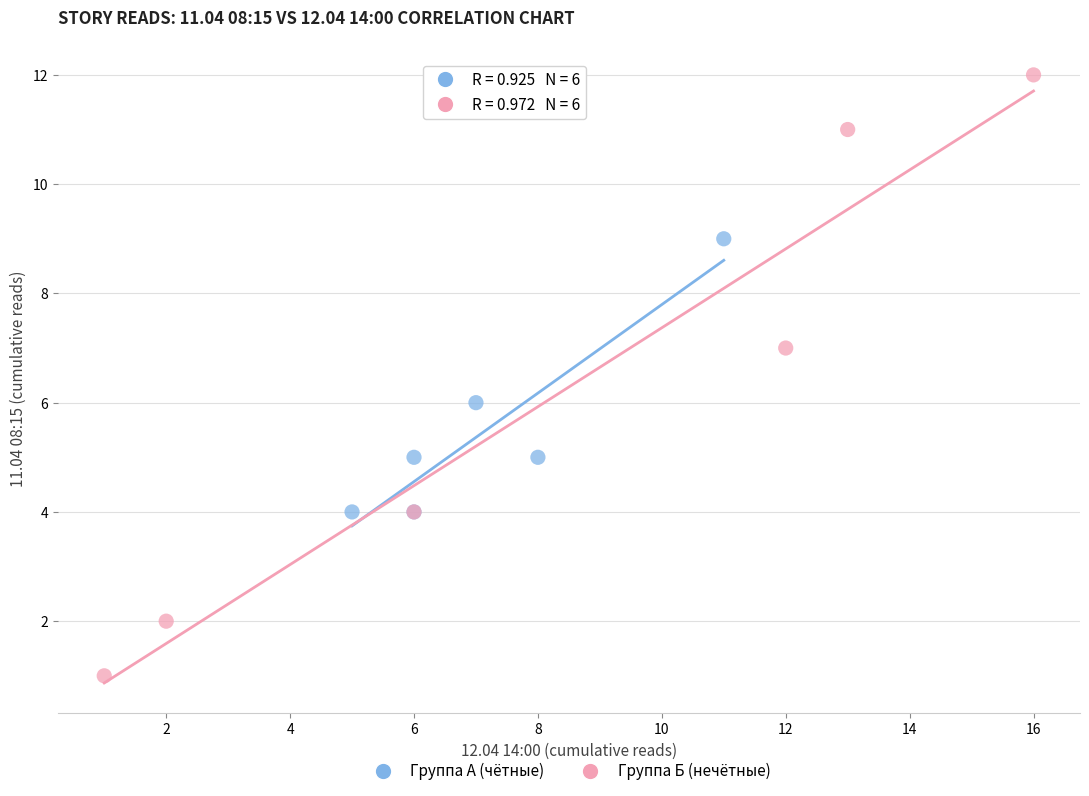

Which series has the widest spread of Y values?

Группа Б (нечётные)